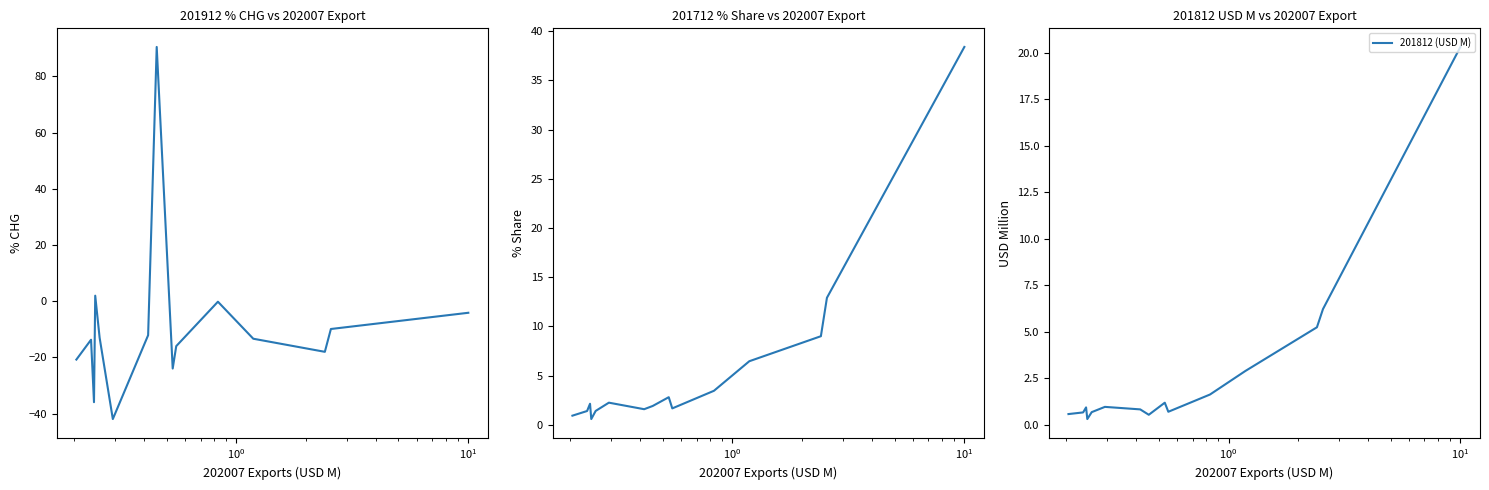

List the series in order of their overall mean, highest first.

201712_% Share, 201812 (USD M), 201912_% CHG